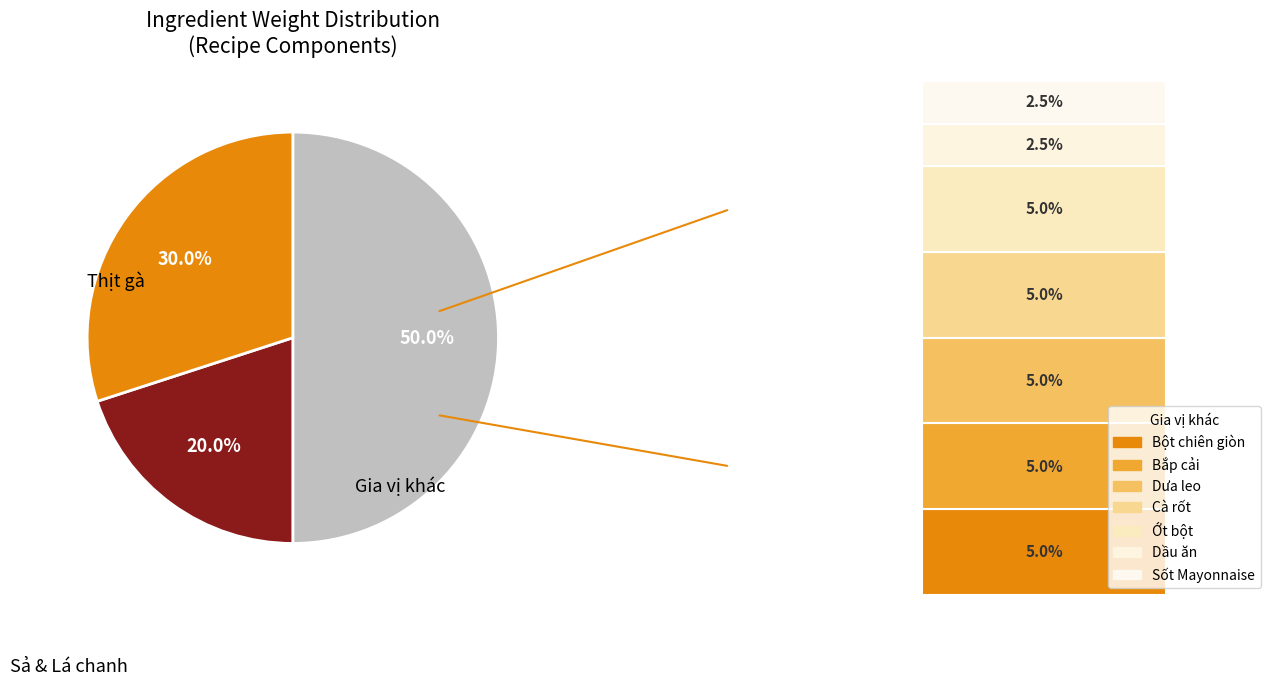

To the nearest percent, what is the difference between the largest and smallest slice percentages?

48%